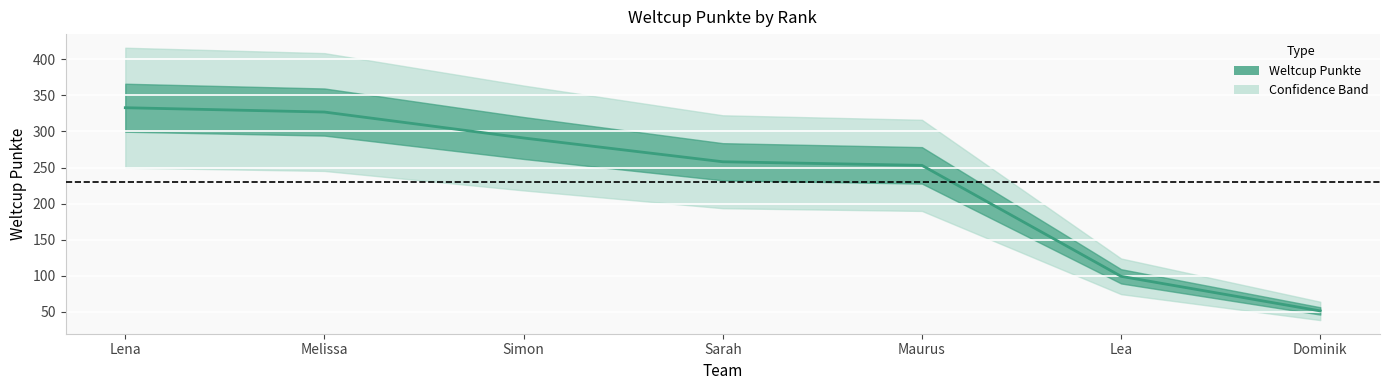

List the labels in order of value, smallest first.

Dominik, Lea, Maurus, Sarah, Simon, Melissa, Lena